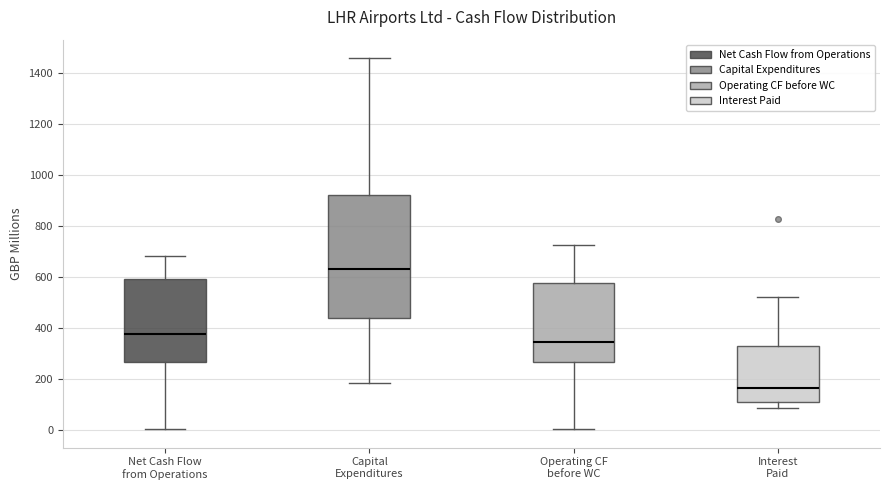

Where does the upper whisker of the box for Interest Paid end on the y-axis? The values are not printed on the chart, so give them approximately, as read against the axis.

520